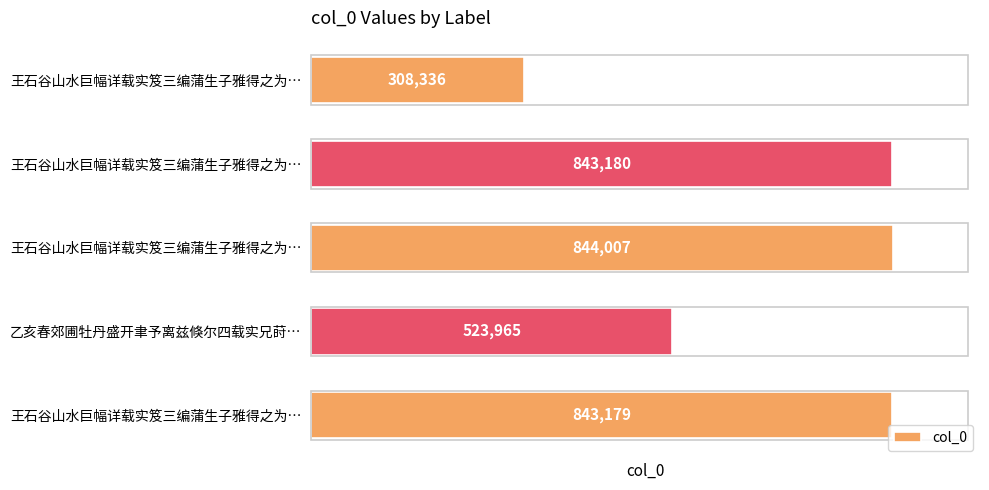

Count the number of data series in this chart.

1